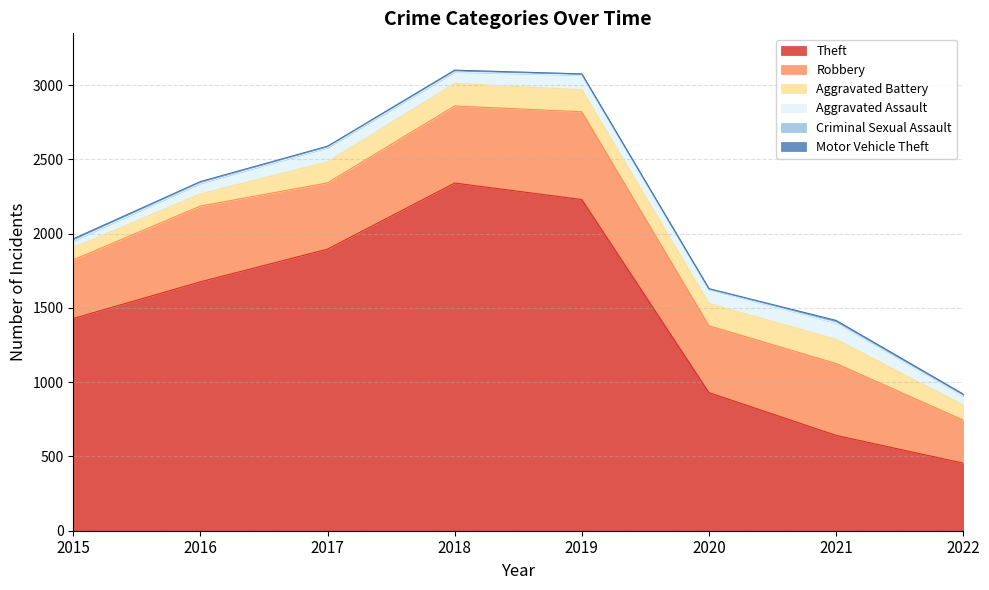

What is the lowest value of the Motor Vehicle Theft series?

1